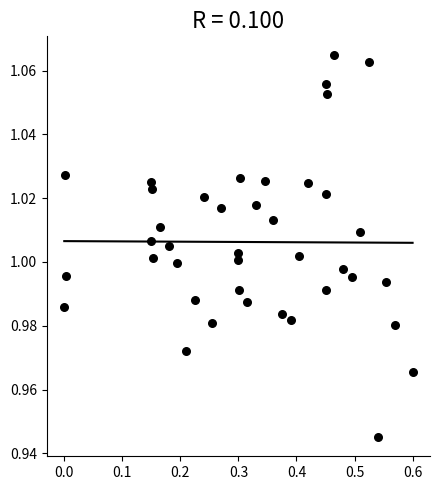

What is the range of X values (max minus min)?

0.6